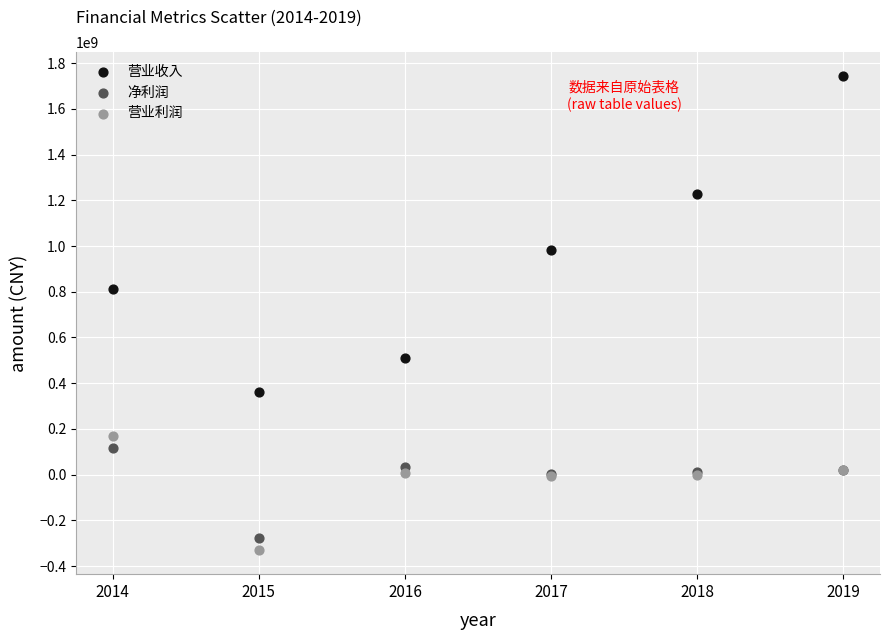

In the 营业收入 series, what Y value is closest to 1052604971?

981998082.7